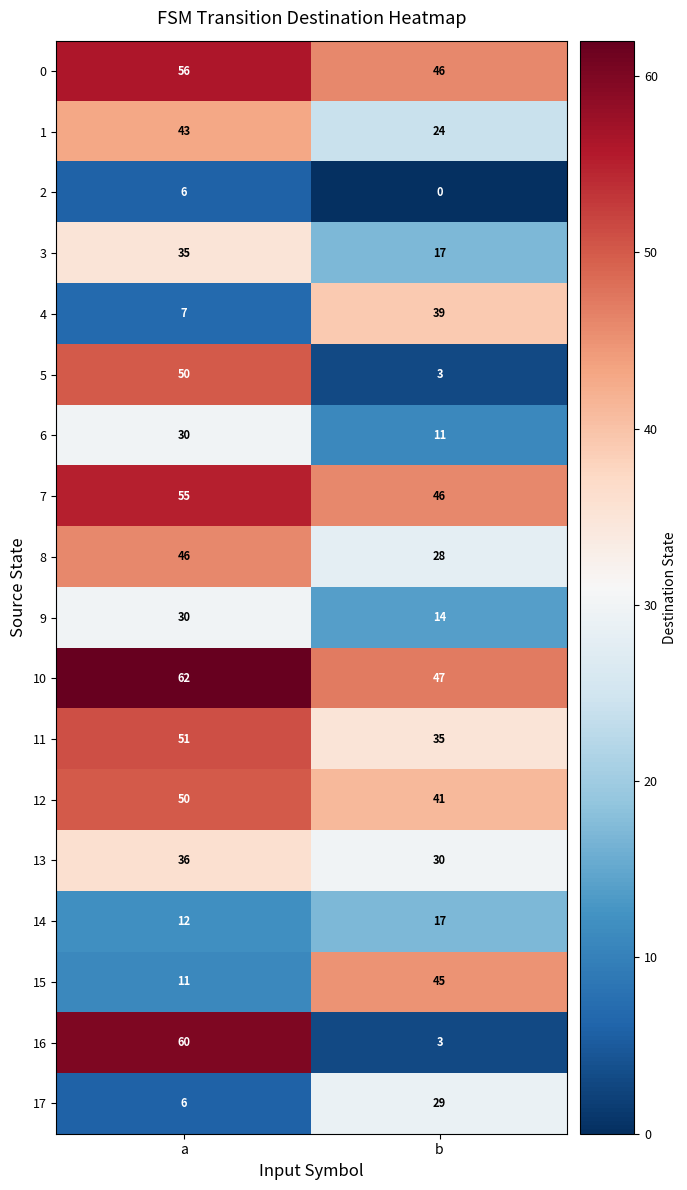

What is the difference between the maximum and minimum values in the 0 series?

10